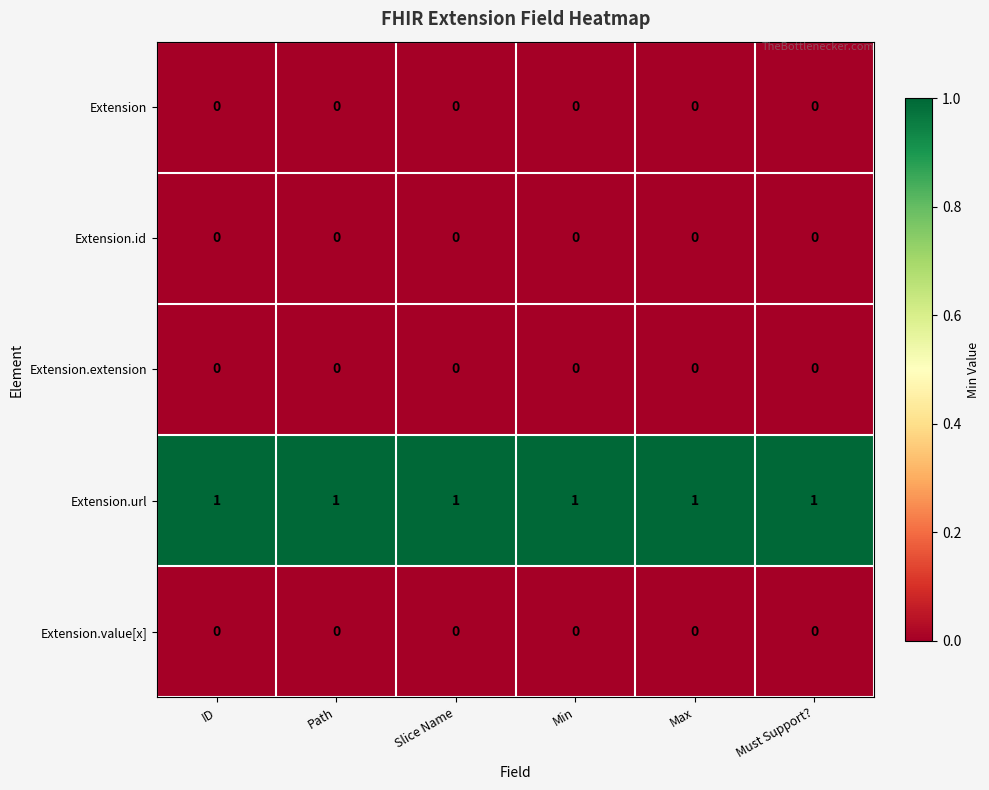

Which series has the largest total across all categories?

Extension.url